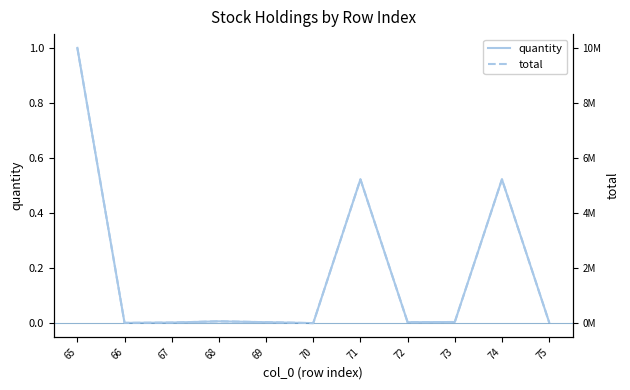

Where is the first local maximum for total?

68